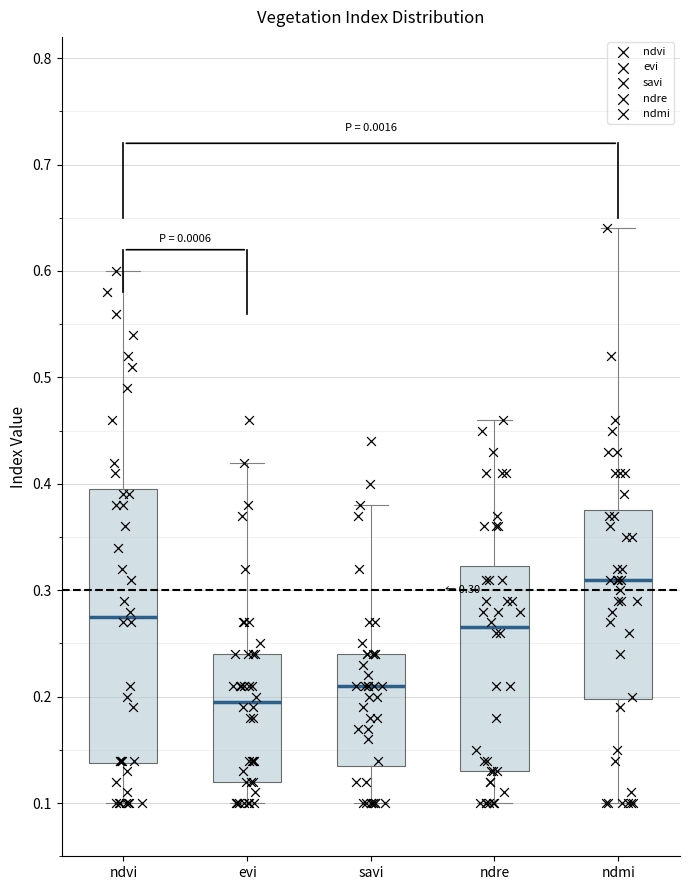

Which box's median line is the lowest?

evi